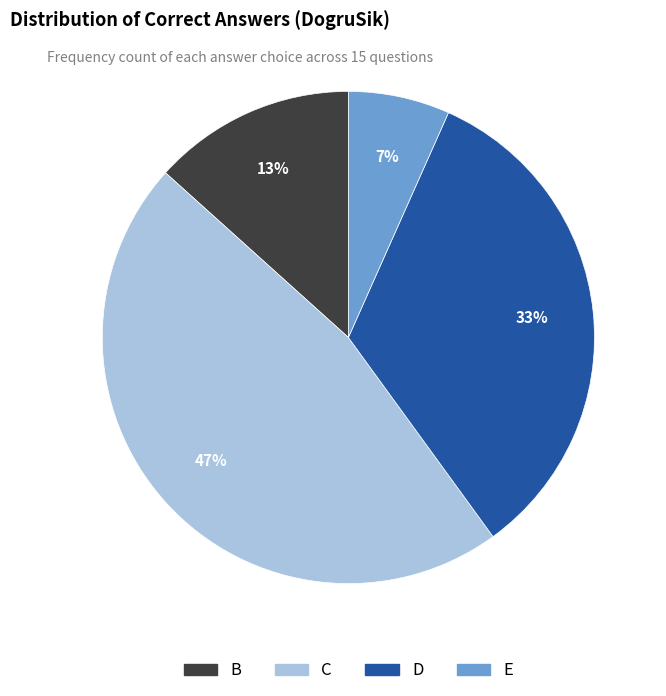

What is the largest slice in the pie chart?

C